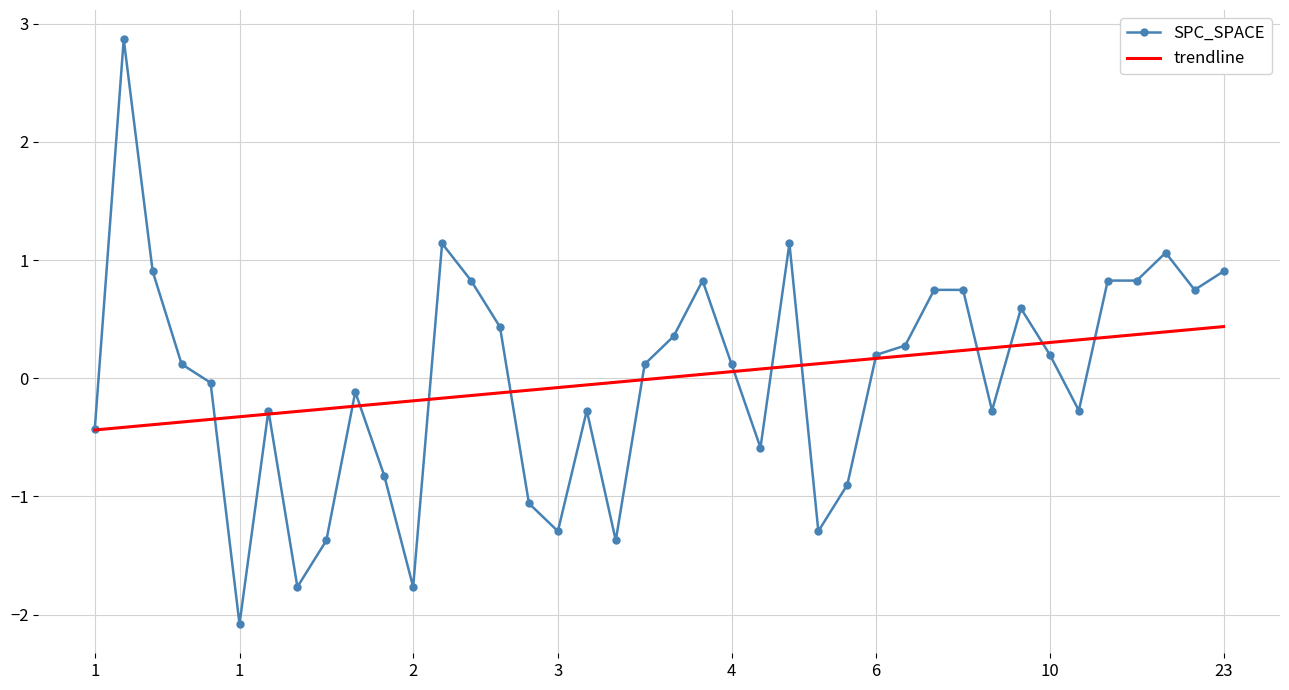

What is the maximum value for trendline?

0.4